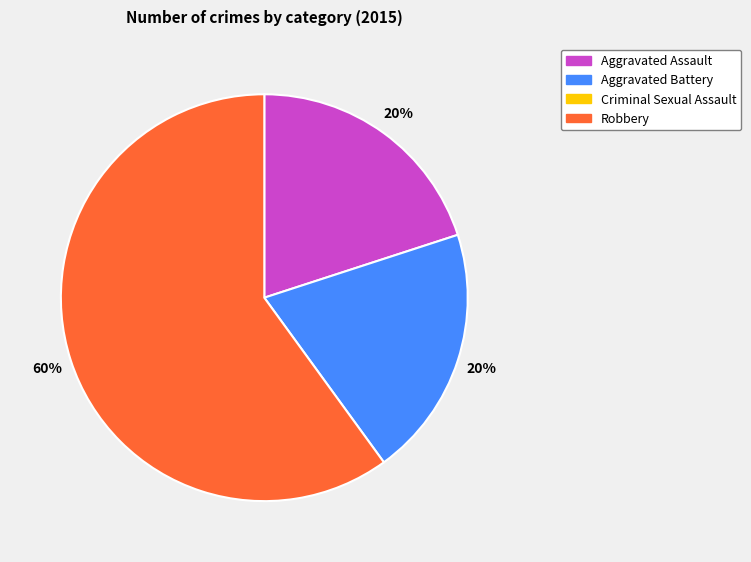

Is there any slice that represents more than half of the pie?

Yes